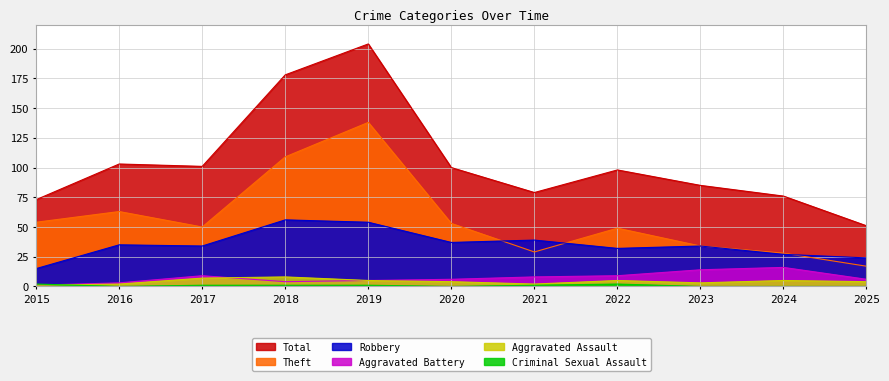

Is the value of Theft at 2023 greater than the value of Aggravated Battery at 2018?

Yes